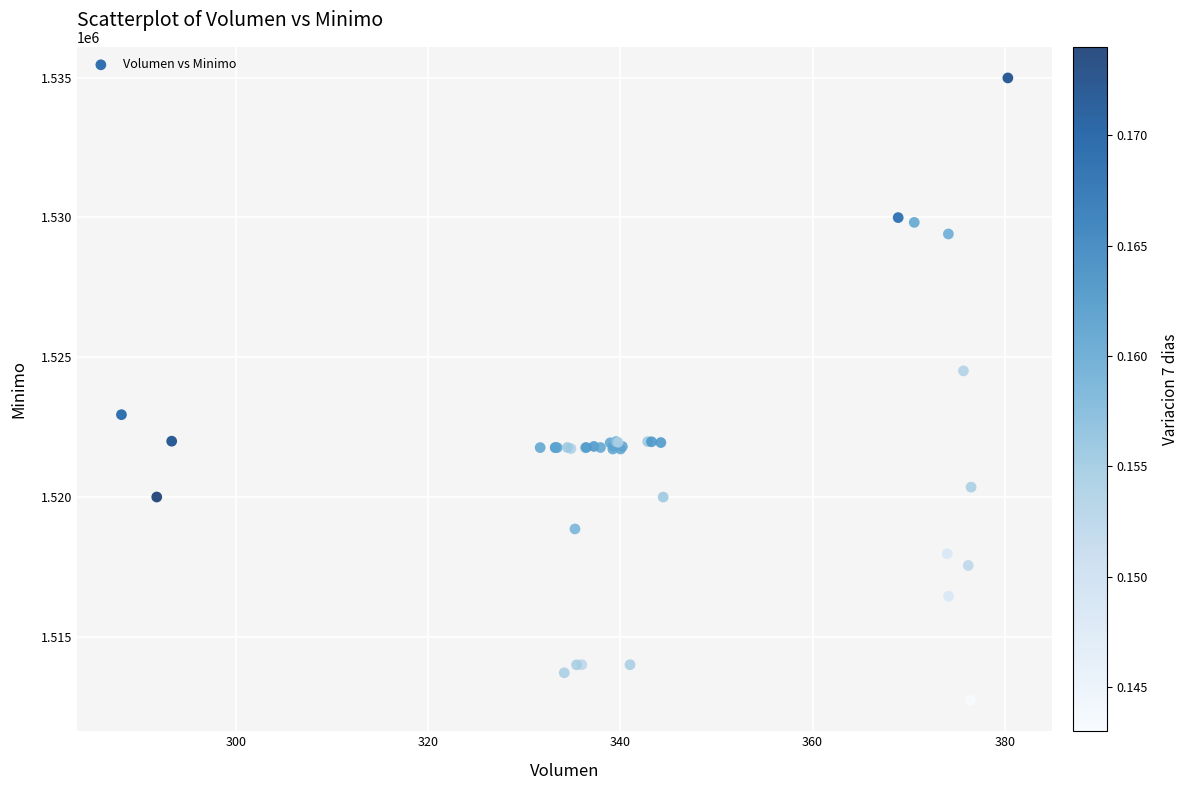

What Y value in the scatter plot is closest to 1523862?

1524513